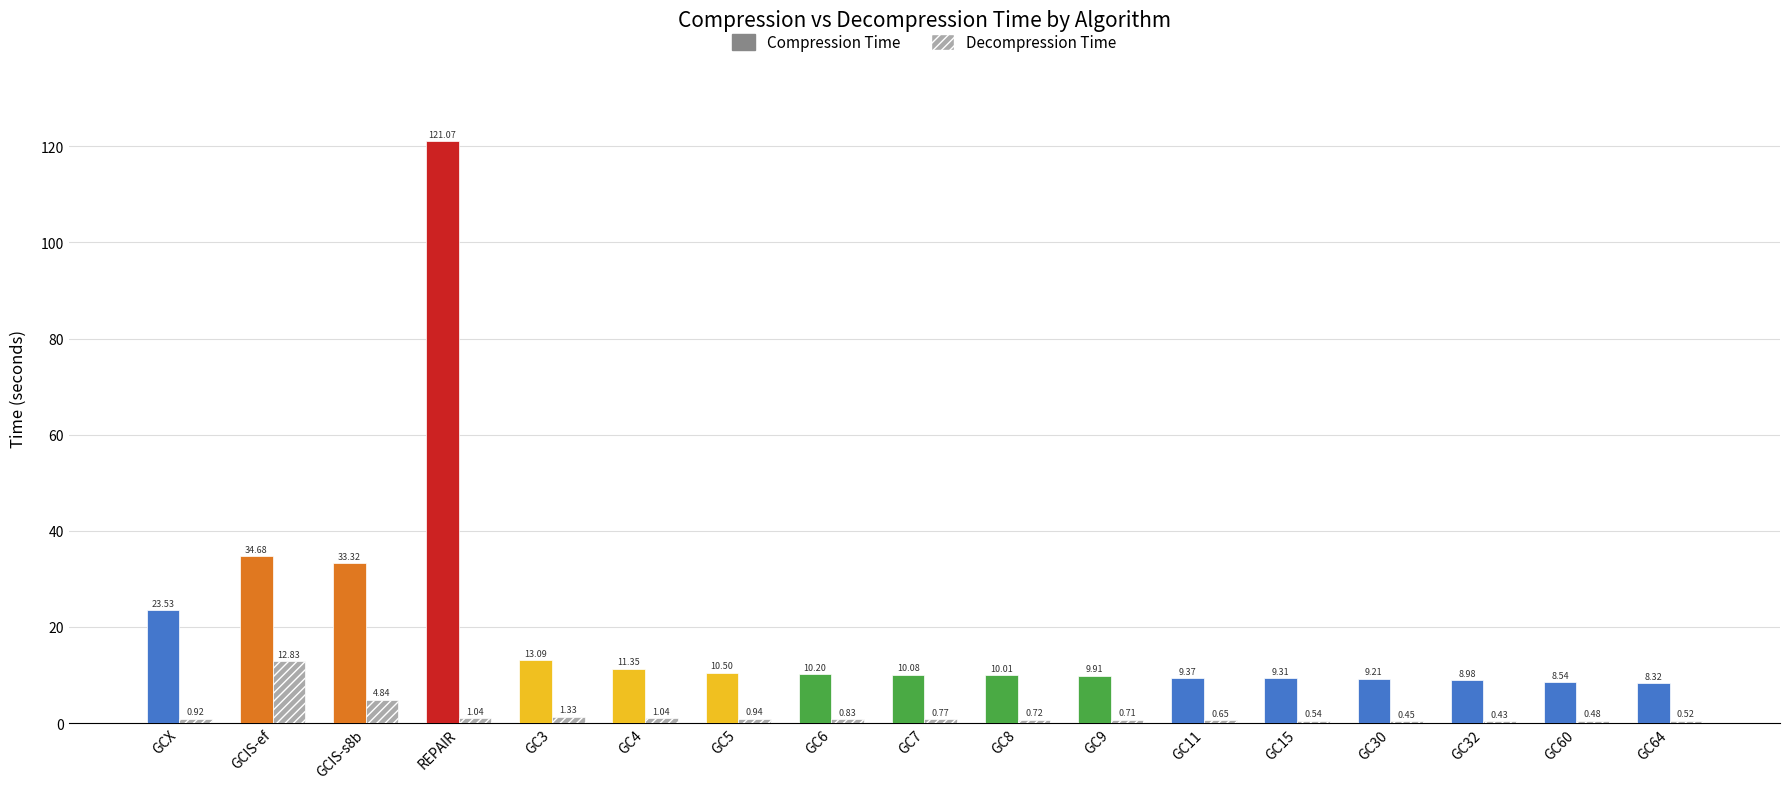

Which label corresponds to the largest value in the chart?

REPAIR